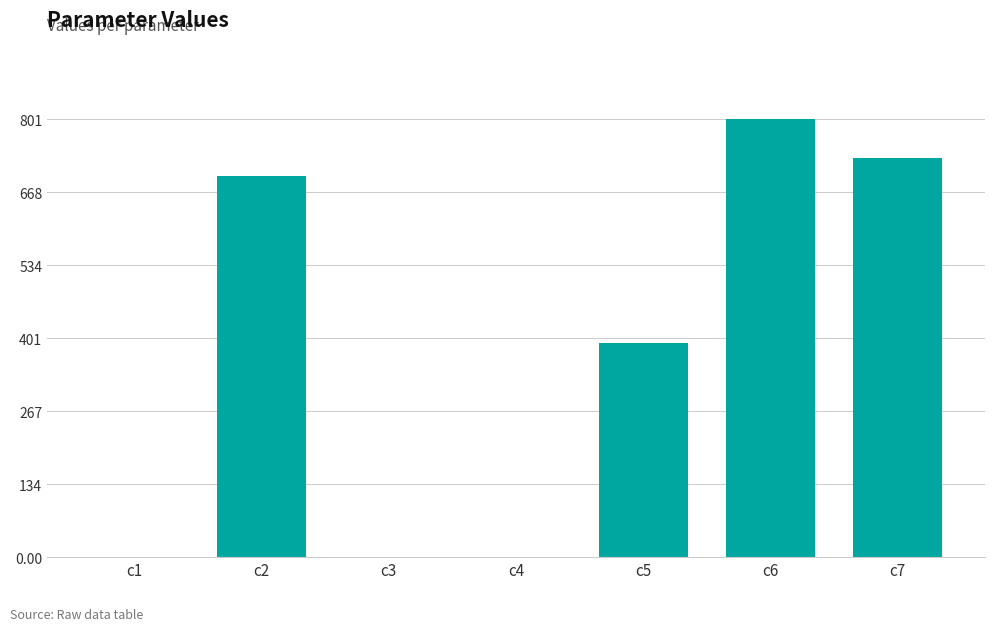

Is it true that the value at c5 is 392.4?

True